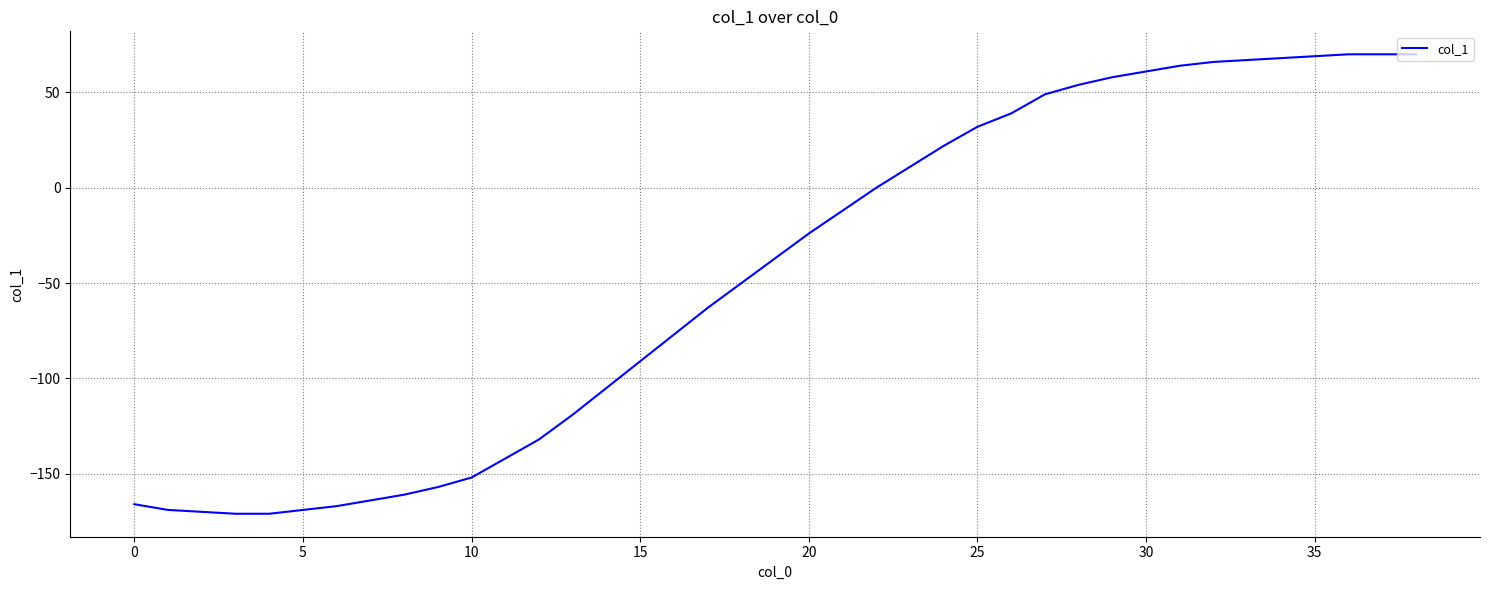

What is the smallest value displayed?

-171